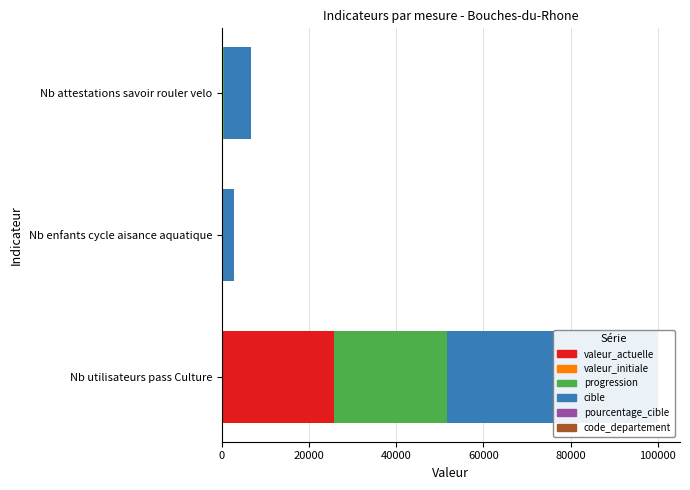

Between Nb enfants cycle aisance aquatique and Nb attestations savoir rouler velo, which is larger?

Nb attestations savoir rouler velo